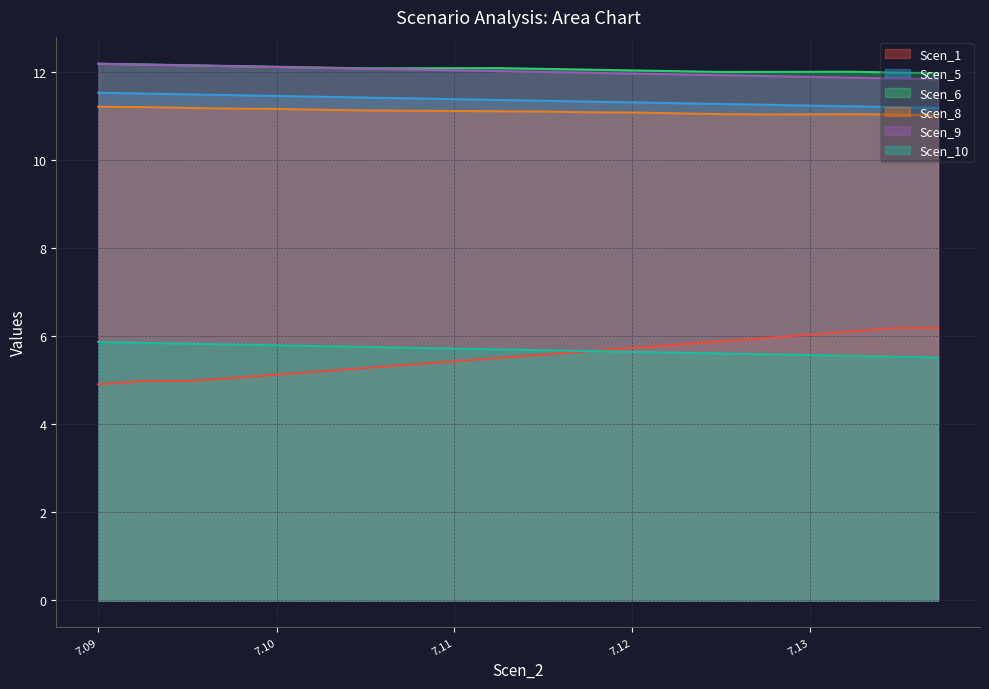

Which series changed the most between 7.11808611719643 and 7.127205507901473?

Scen_1